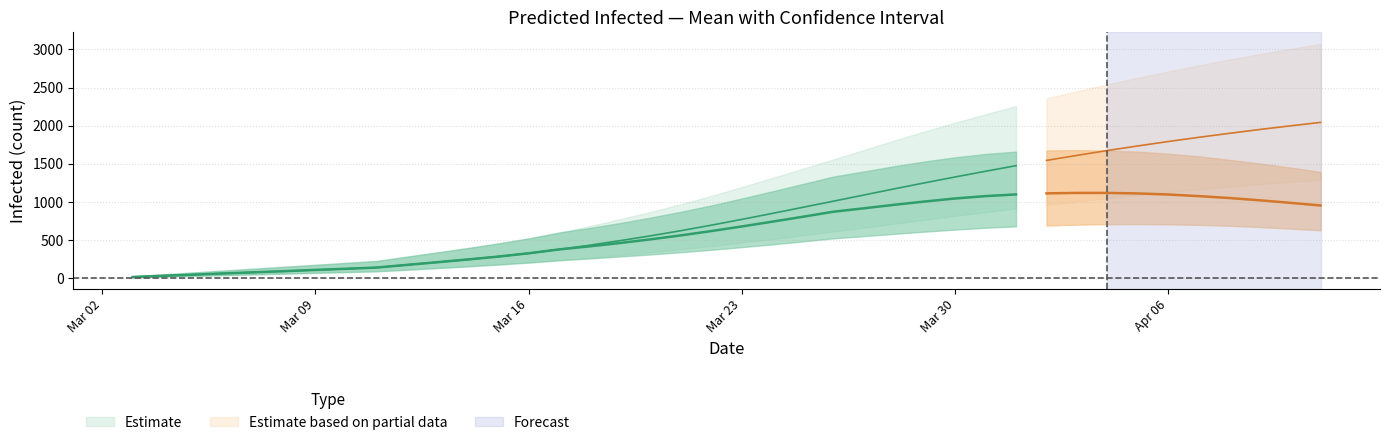

True or false: predicted_current_infected_mean and predicted_current_infected_lower cross at least once.

False